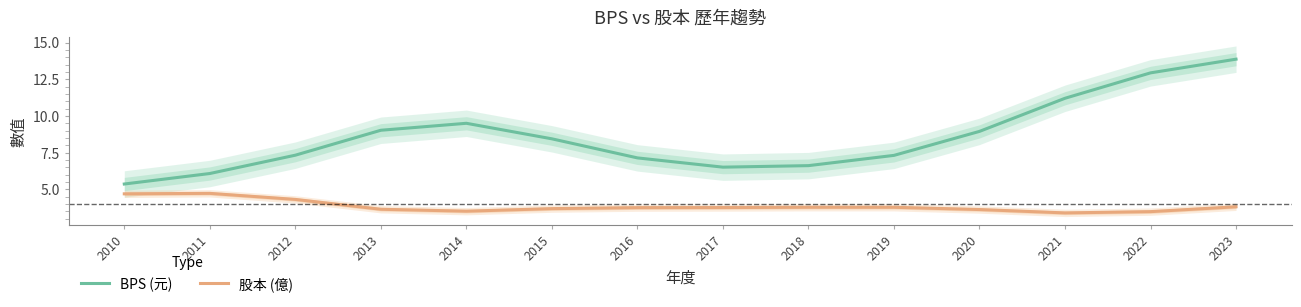

Rank the categories by BPS (元) value from highest to lowest.

2023, 2022, 2021, 2014, 2013, 2020, 2015, 2012, 2019, 2016, 2018, 2017, 2011, 2010